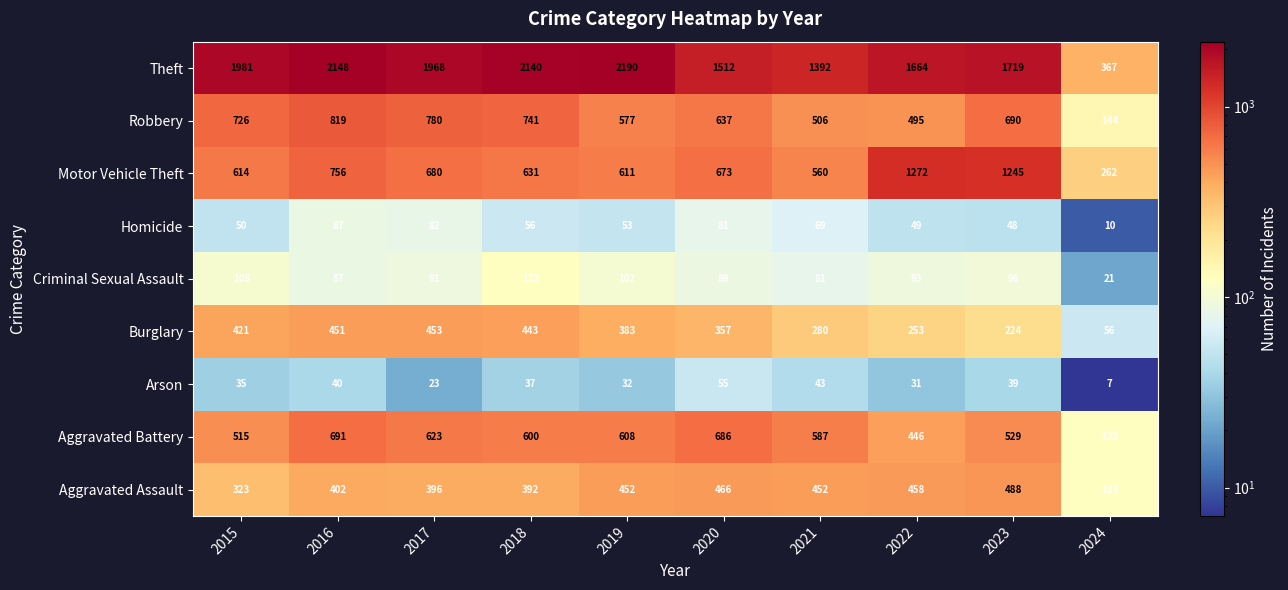

At which category is the sum across all series the highest?

2016